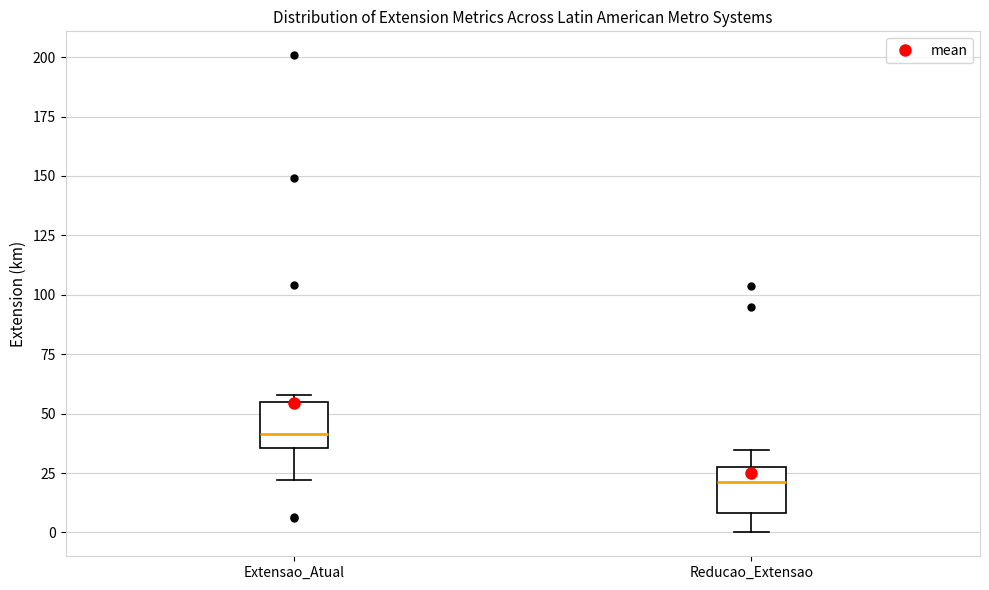

Reading left to right, read every box against the y-axis: the position of its median line, the range the box covers, and the ends of its whiskers. The values are not printed on the chart, so give them approximately, as read against the axis.

Extensao_Atual: median 40, box 35 to 55, whiskers 20 to 60
Reducao_Extensao: median 20, box 10 to 25, whiskers 0 to 35